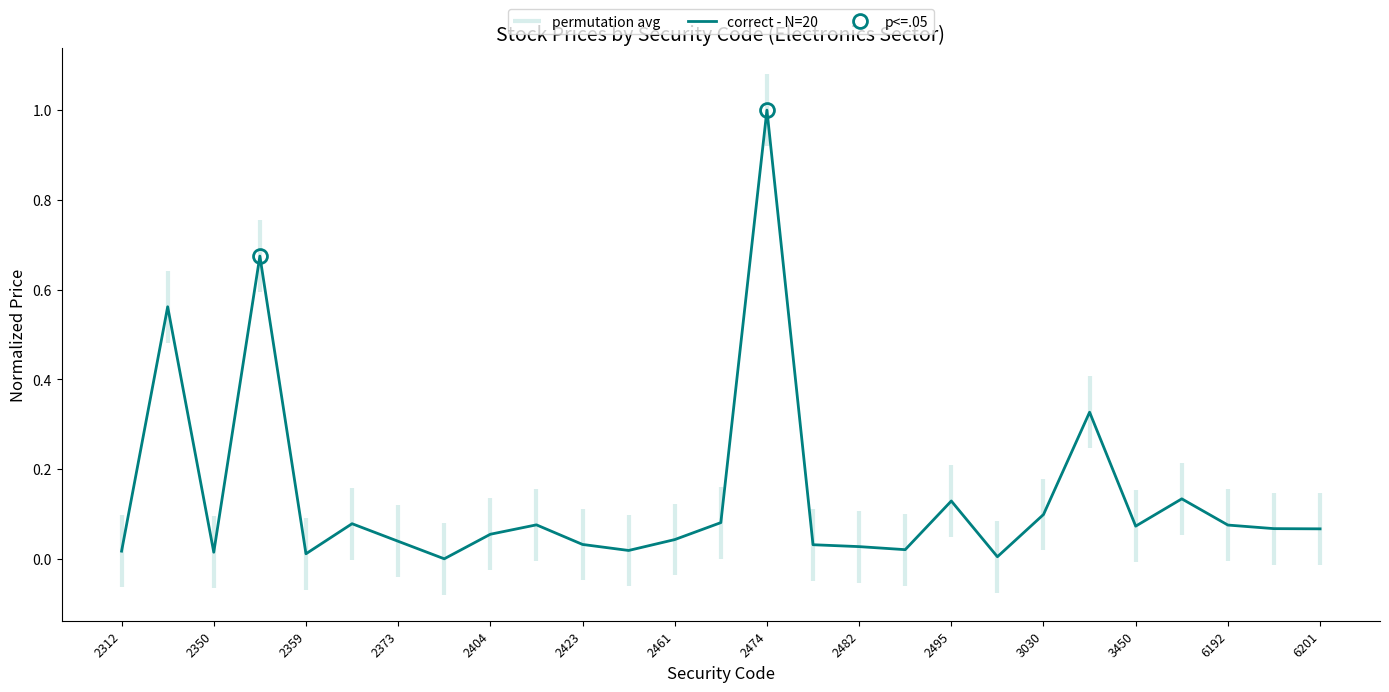

Which category has the highest value in the correct - N=20 series?

2474